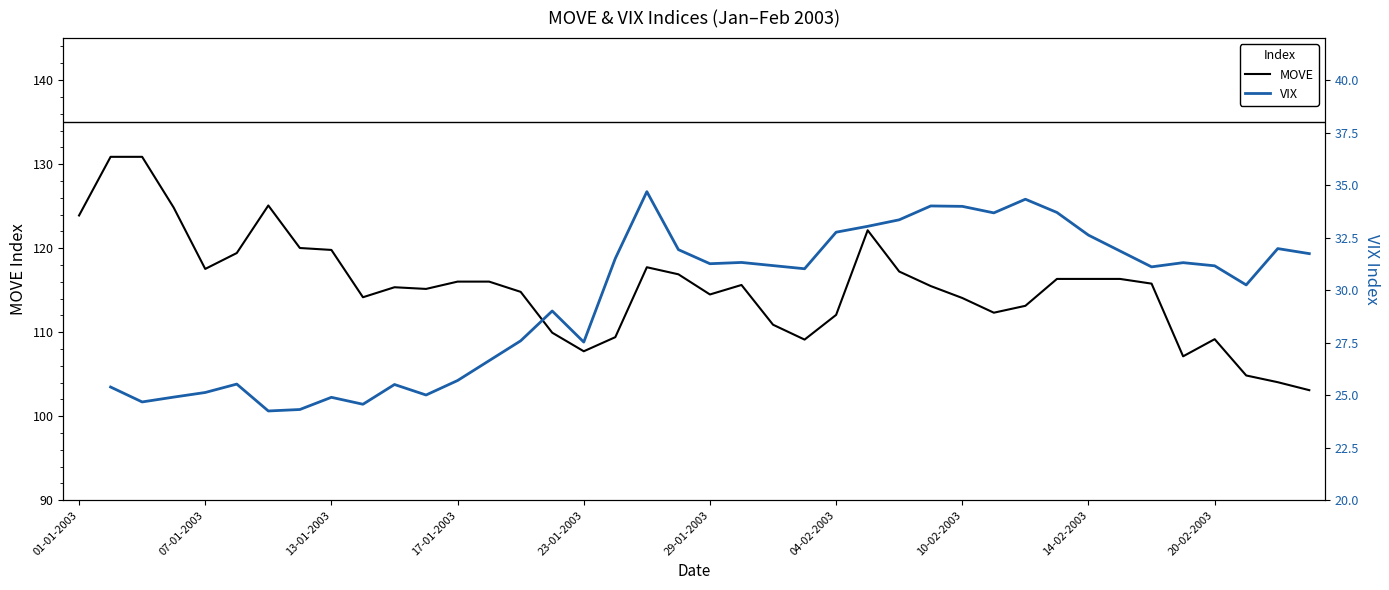

The MOVE series shows 114.1 at 10-02-2003. True or false?

True